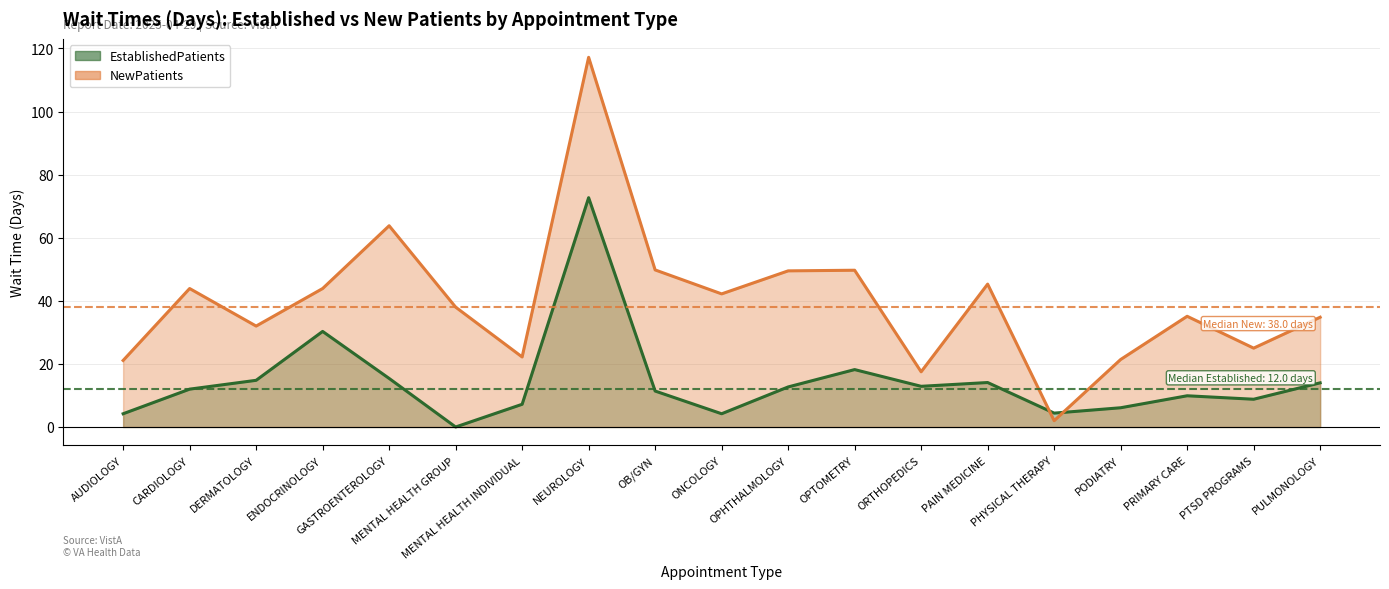

The EstablishedPatients series shows 7.9 at CARDIOLOGY. True or false?

False